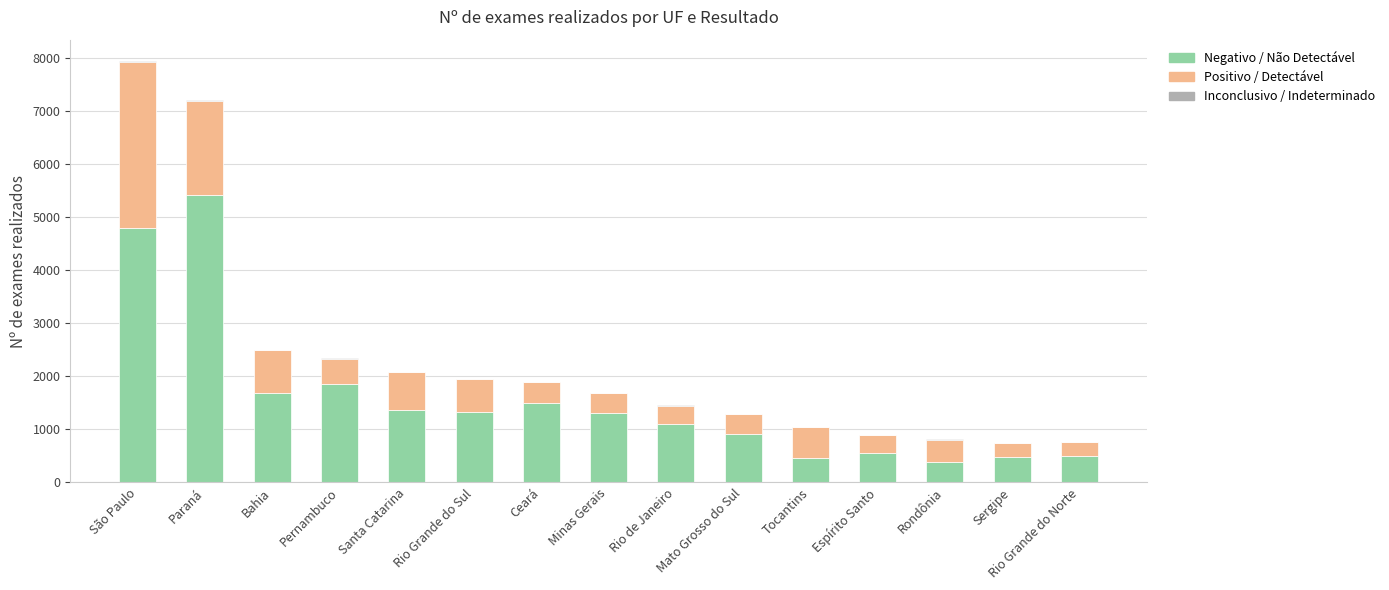

Which category has the highest value in the Negativo / Não Detectável series?

Paraná